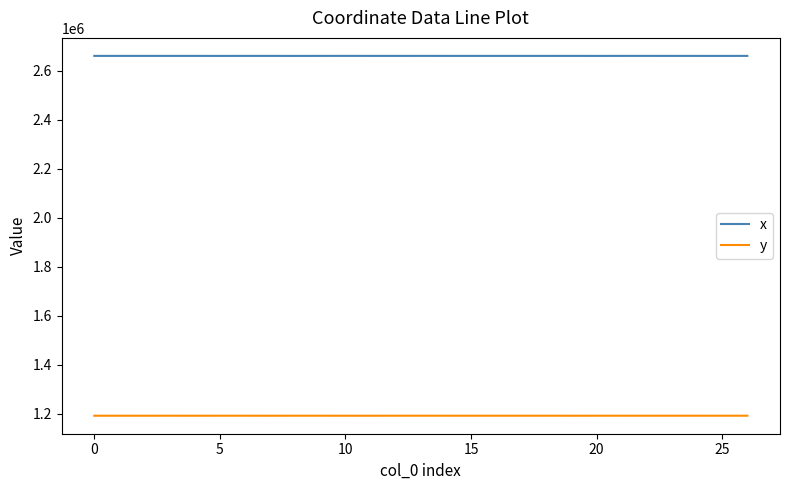

True or false: x and y intersect in this chart.

False